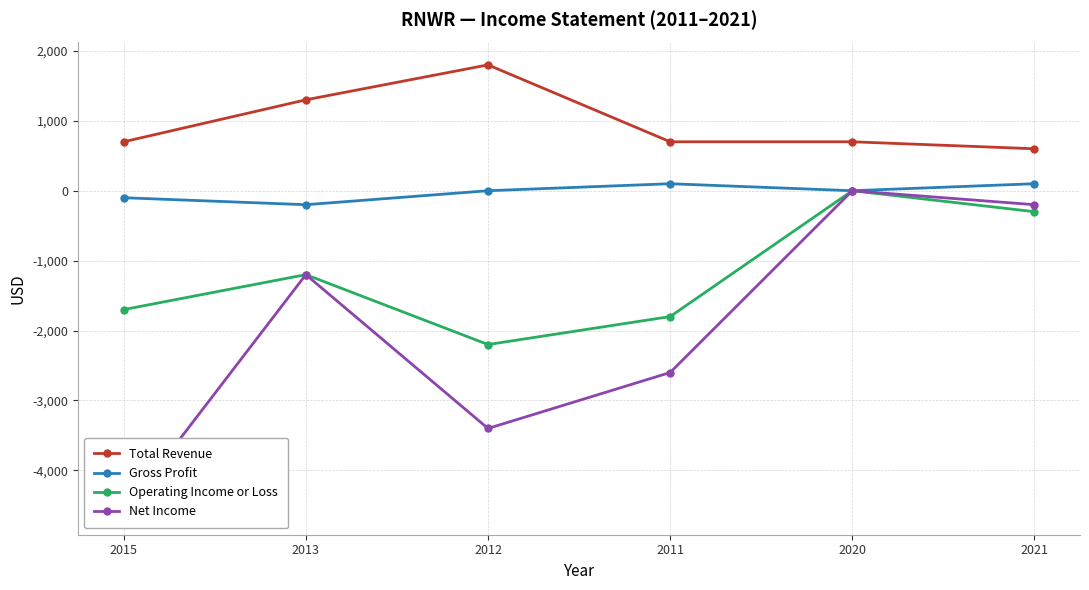

Where does the Gross Profit series first go above 0?

2011